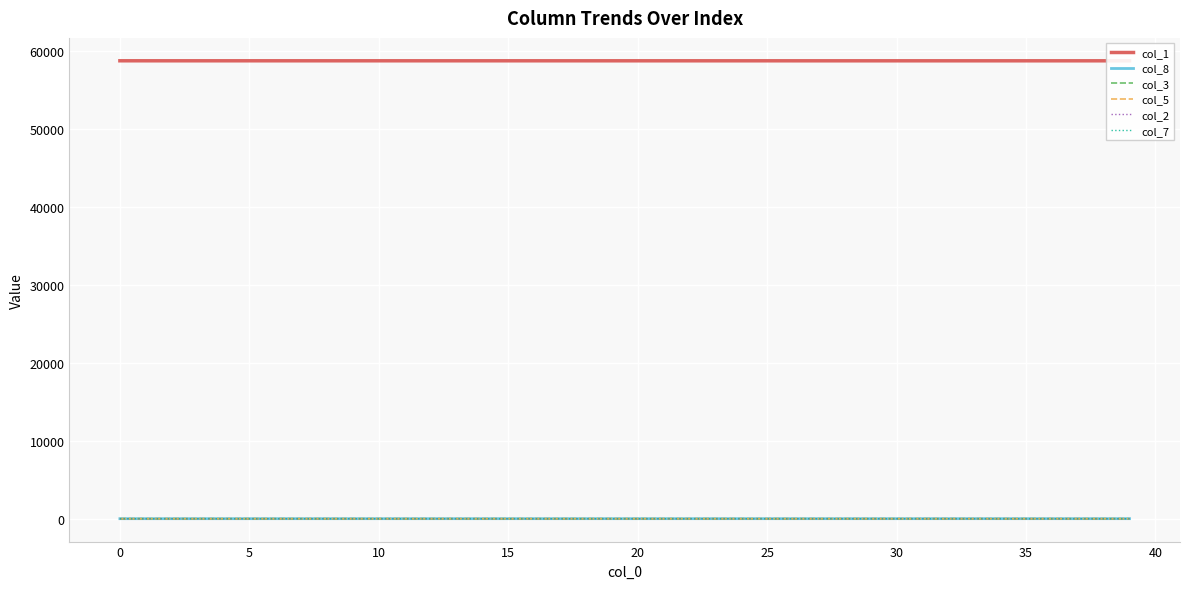

What is the value of the col_3 point at the 4th from the left?

0.2